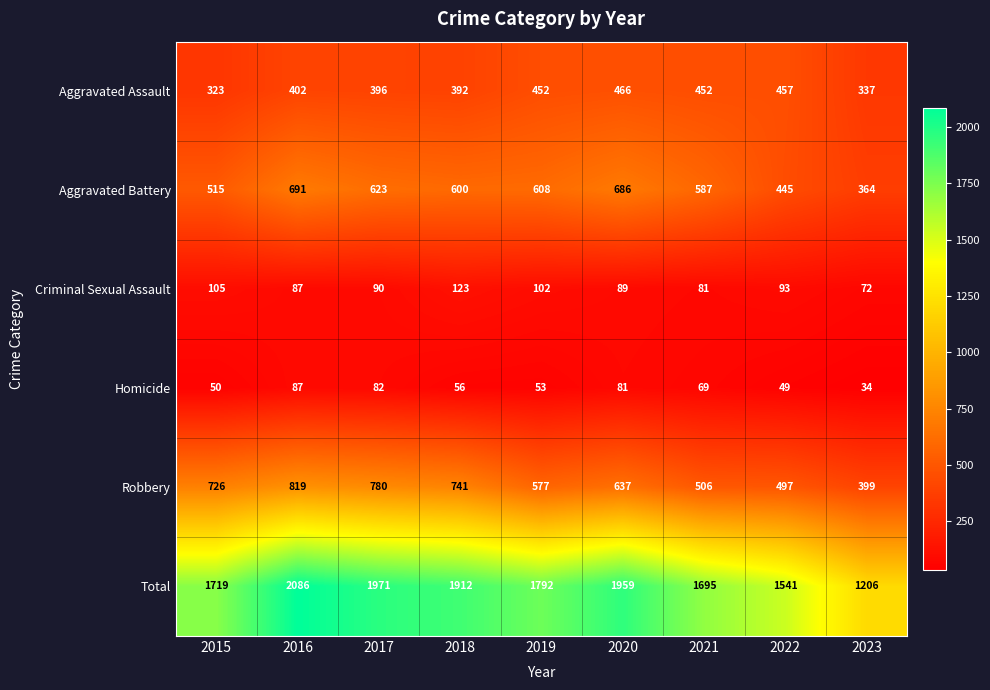

The value of Robbery at 2015 is 726. True or false?

True